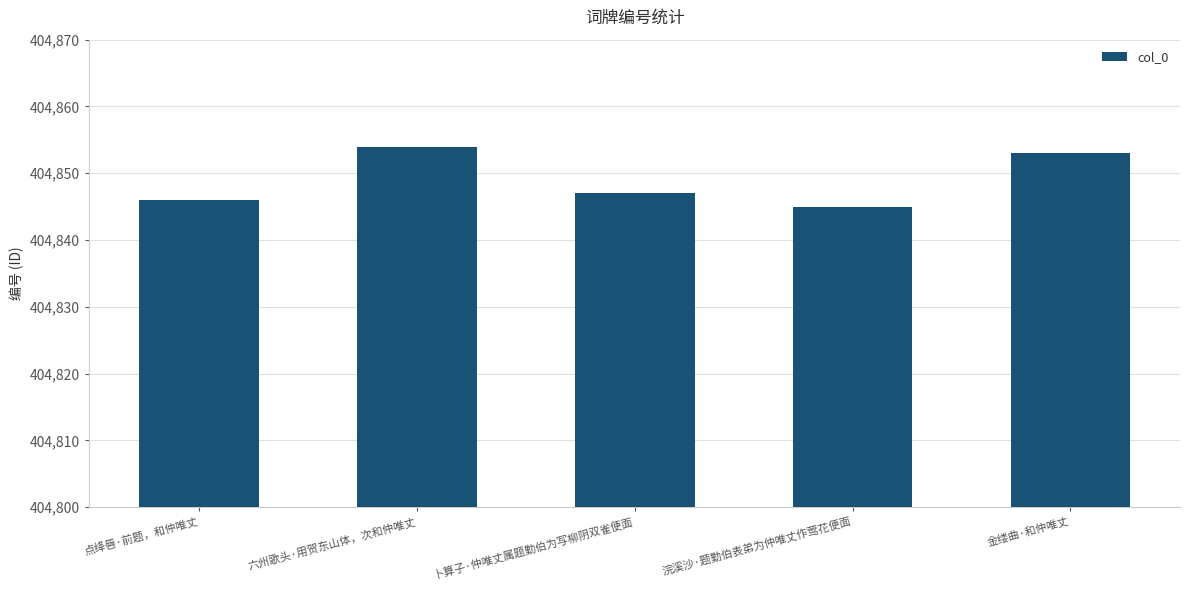

What is the label of the 3rd bar from the left?

卜算子·仲唯丈属题勤伯为写柳阴双雀便面